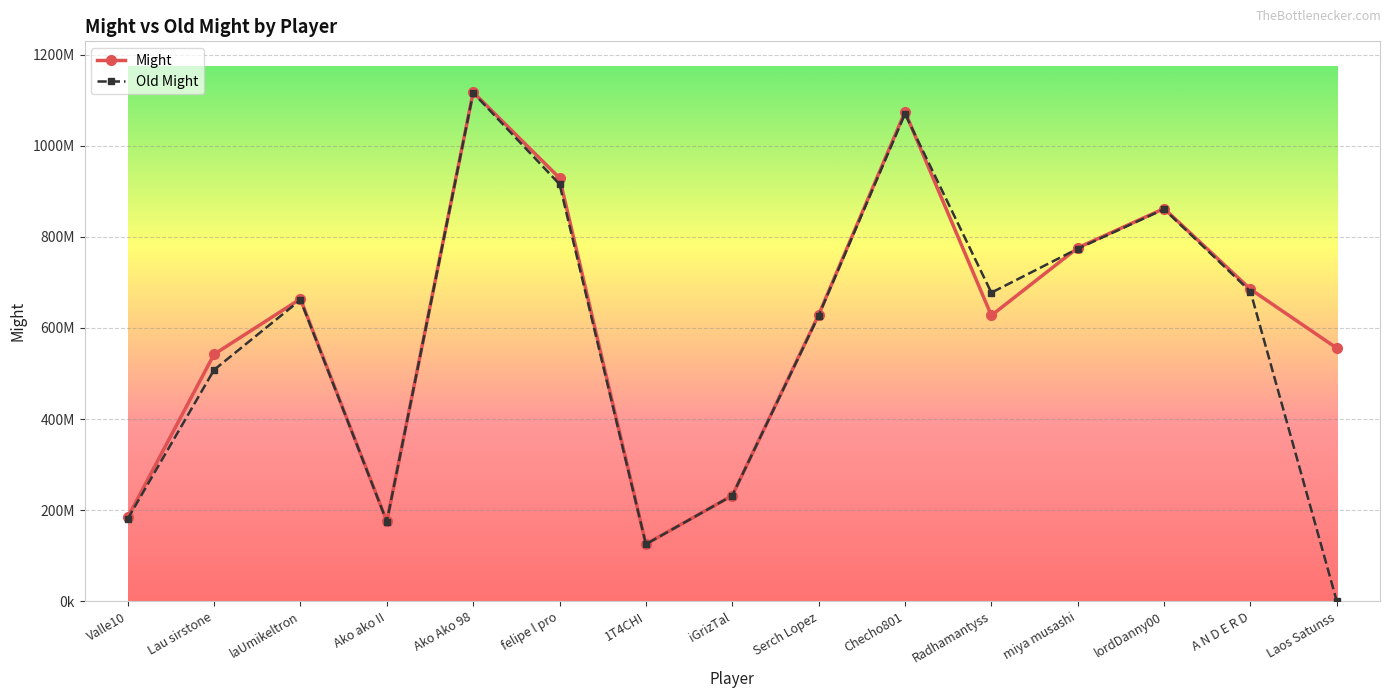

What is the difference between the highest and lowest values at Laos Satunss?

555635605